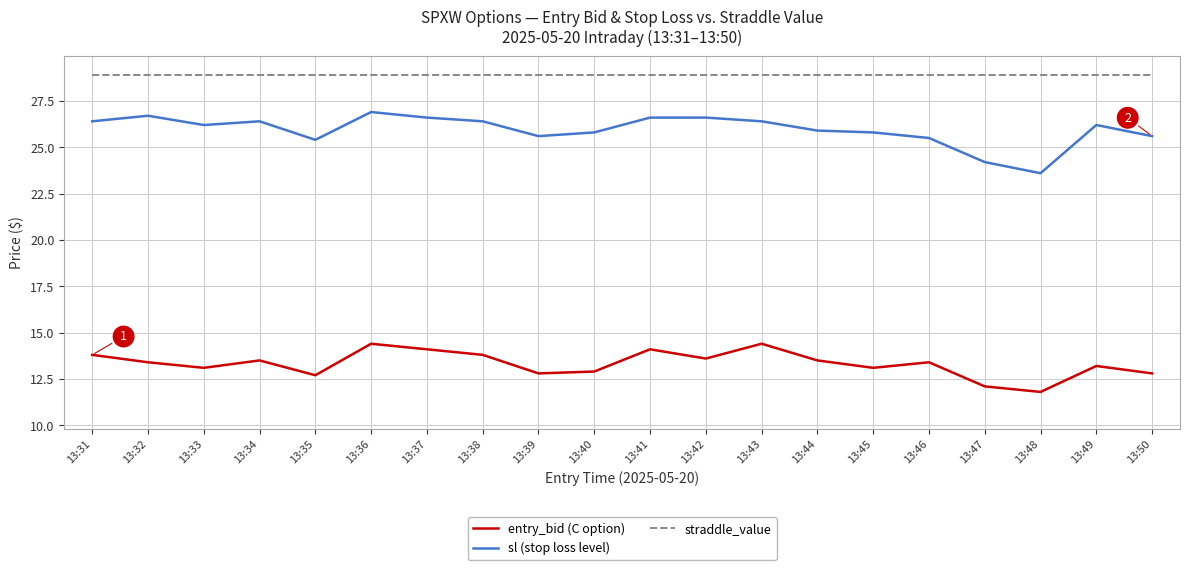

True or false: entry_bid (C option) and sl (stop loss level) intersect in this chart.

False